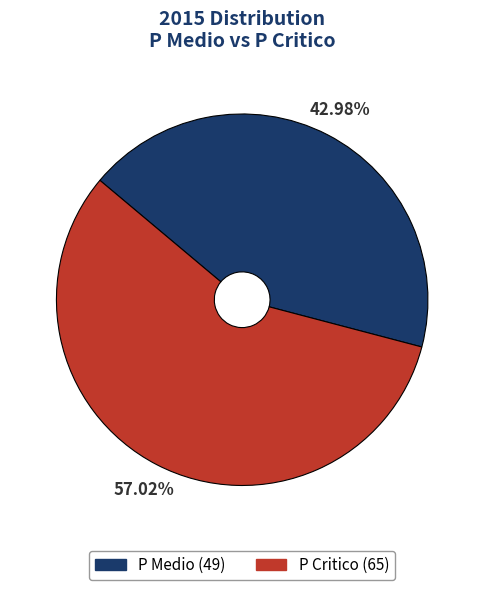

How many segments does this pie chart have?

2